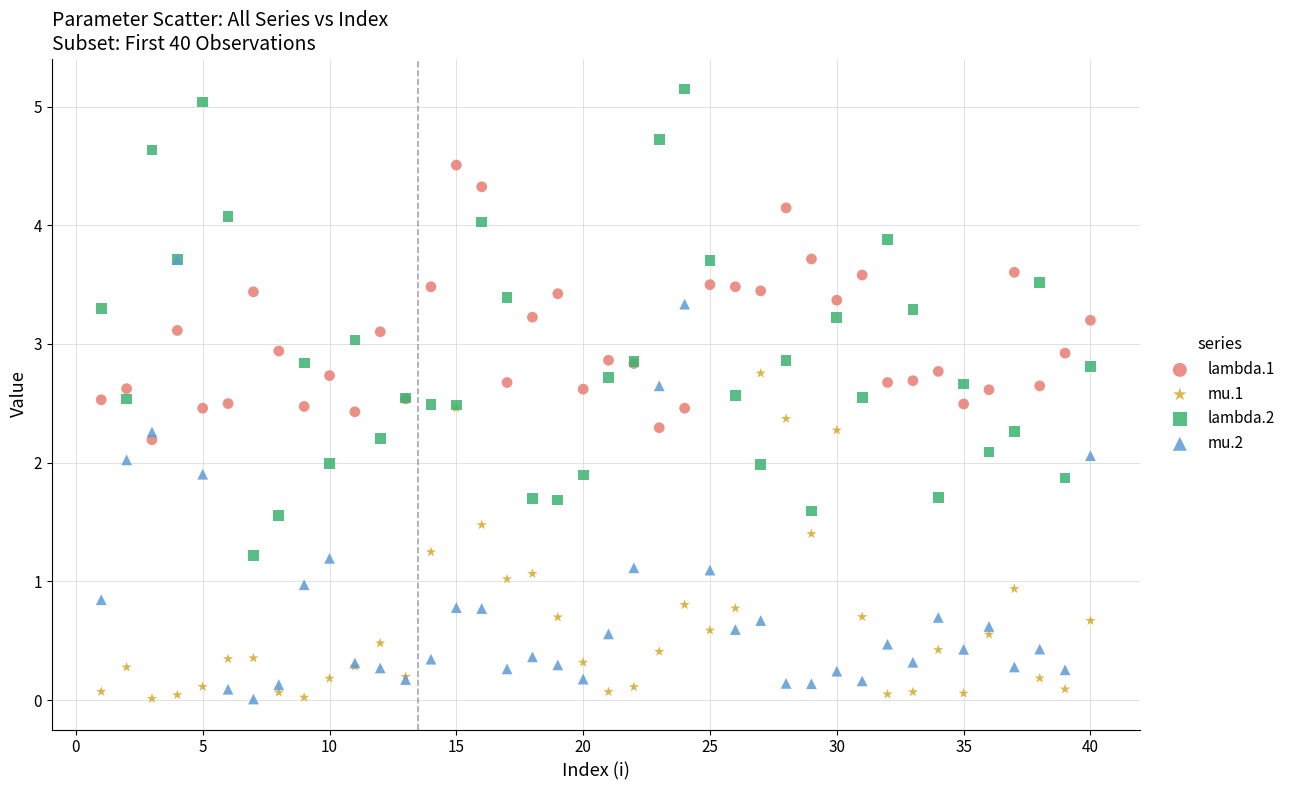

What are all the series names shown in the legend?

lambda.1, mu.1, lambda.2, mu.2